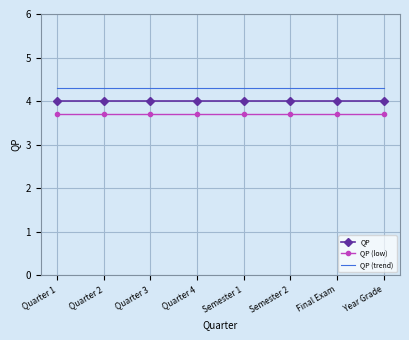

Is it true that QP (low) equals 3.7 at Semester 1?

True